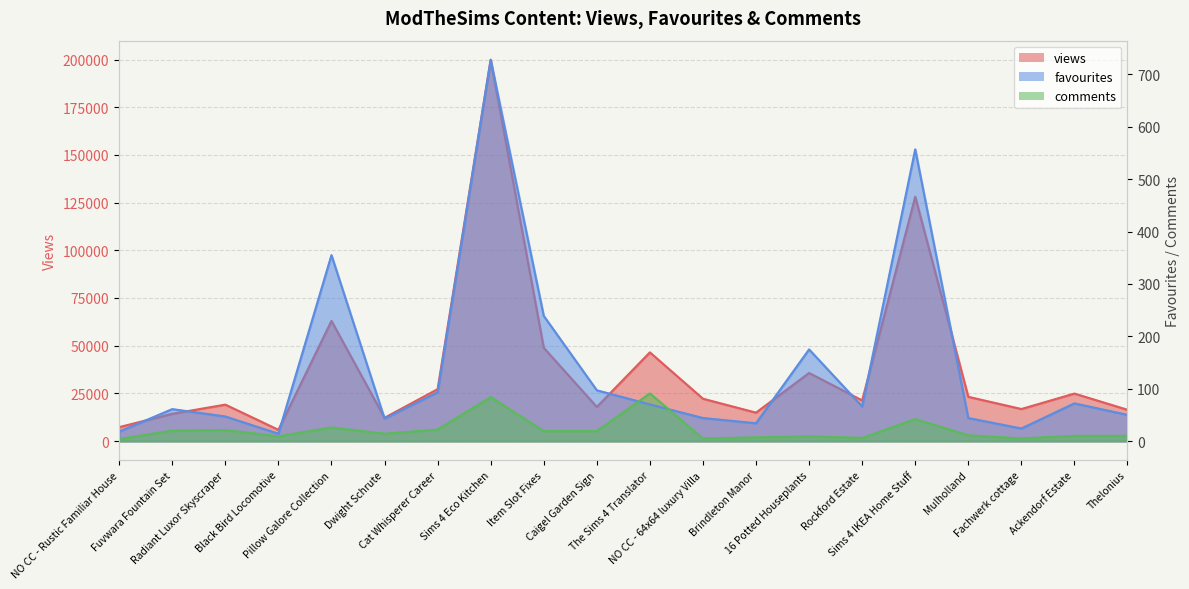

How many interior local valleys does the views series have?

6